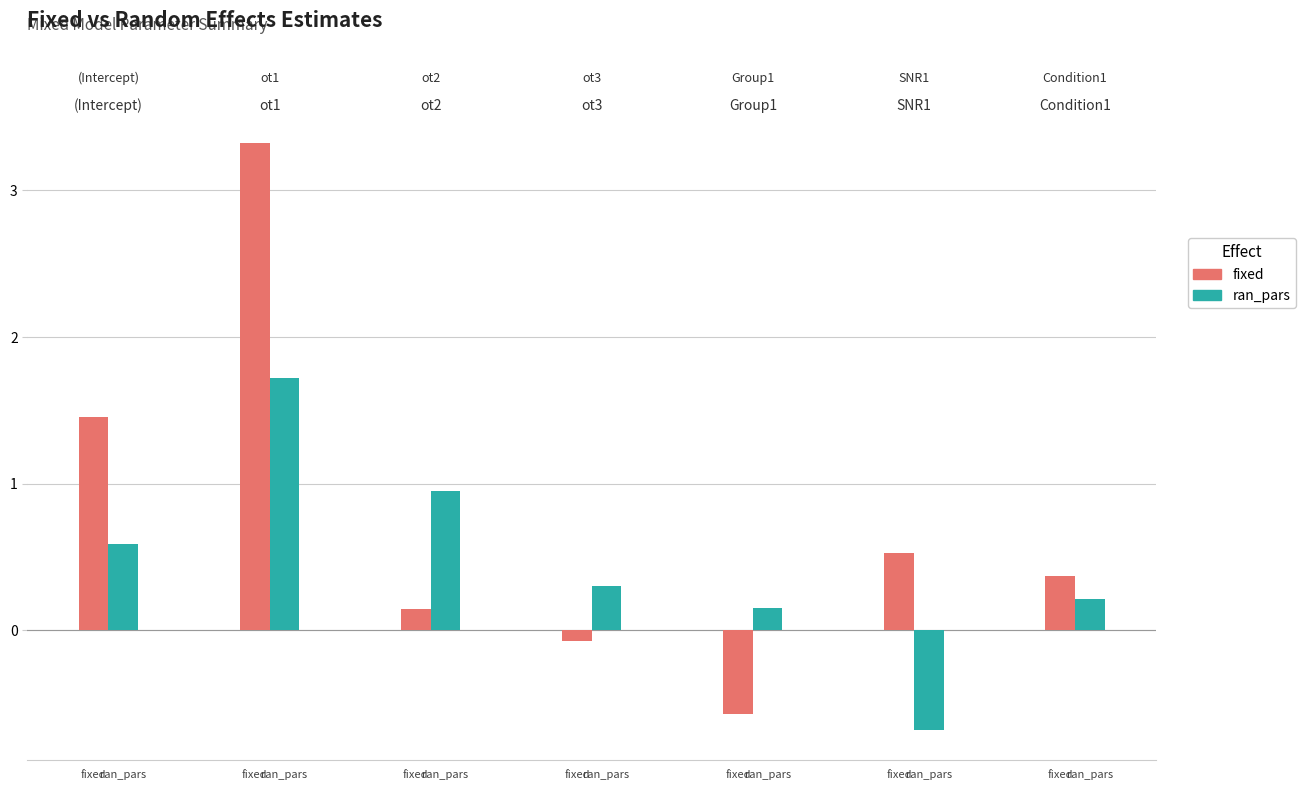

Reading right to left, extract all data points from this chart.

fixed: 0.4	0.5	-0.6	-0.1	0.1	3.3	1.5
ran_pars: 0.2	-0.7	0.1	0.3	1.0	1.7	0.6